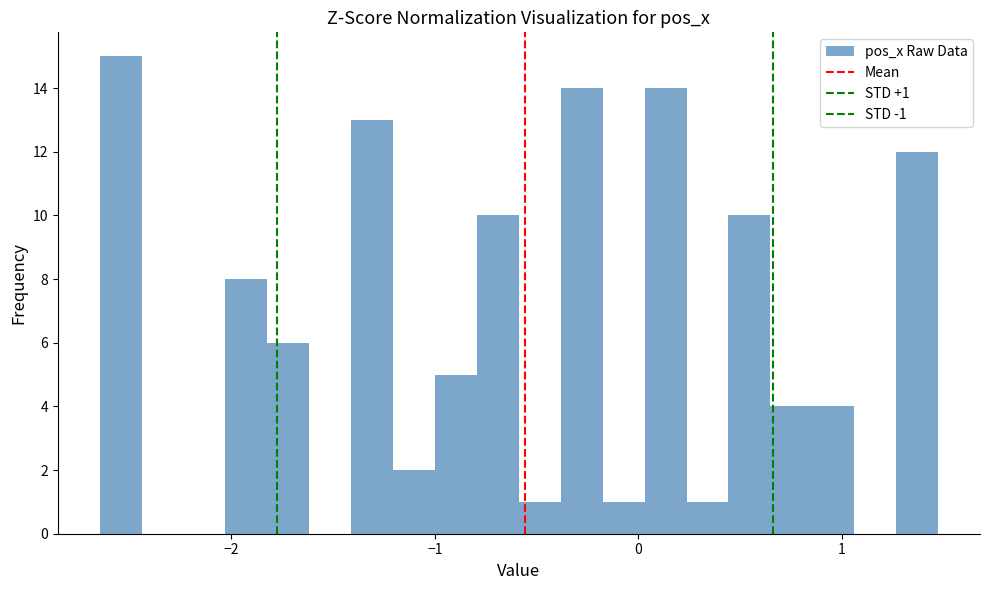

Around what value on the x-axis is the tallest bar? Give the approximate position of its centre, as read against the axis.

-2.5